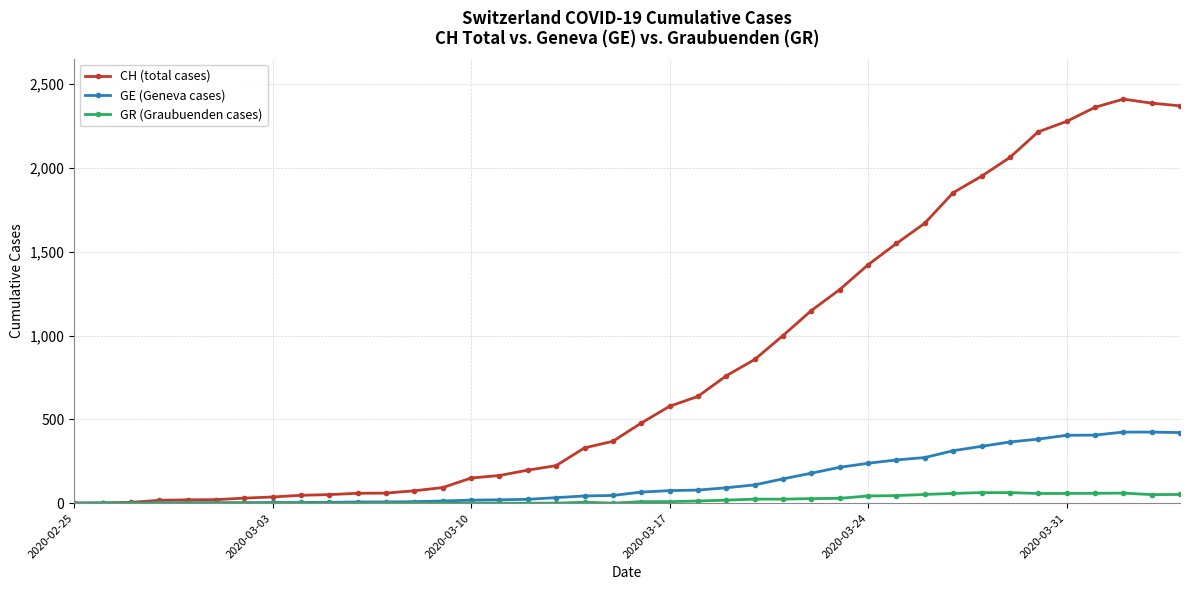

Which series has the widest spread of values?

CH (total cases)